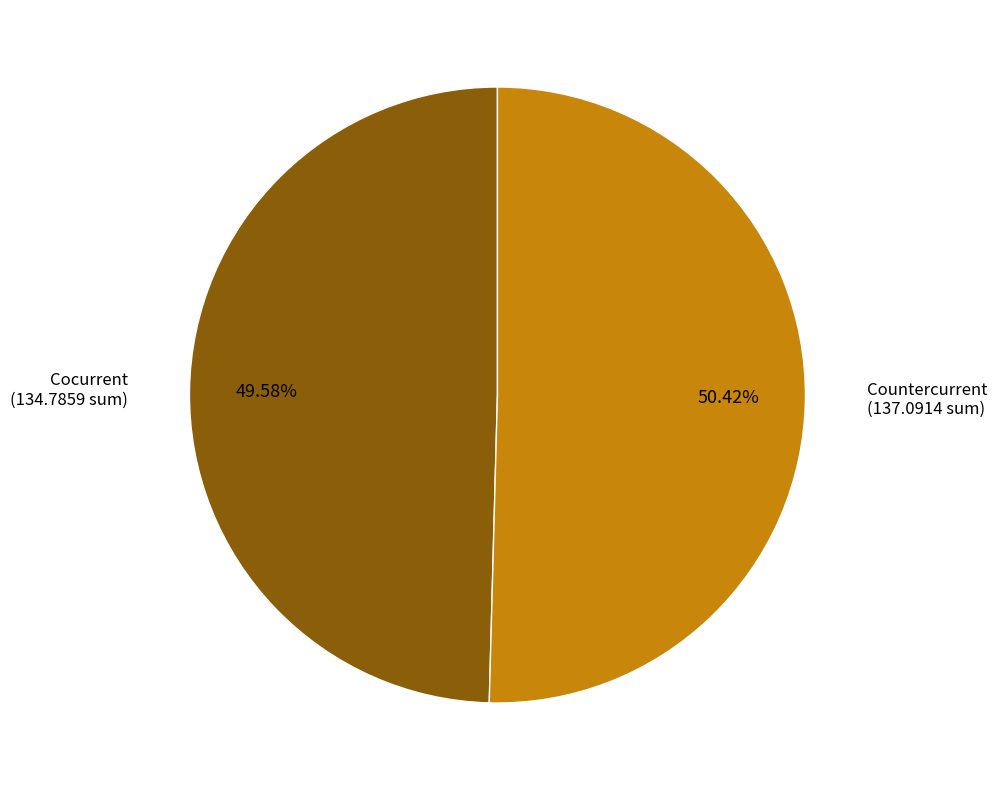

To the nearest percent, what is the difference between the largest and smallest slice percentages?

1%